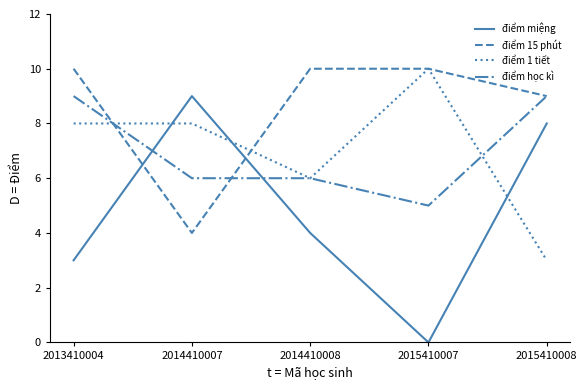

Which category has the lowest value in the điểm 15 phút series?

2014410007